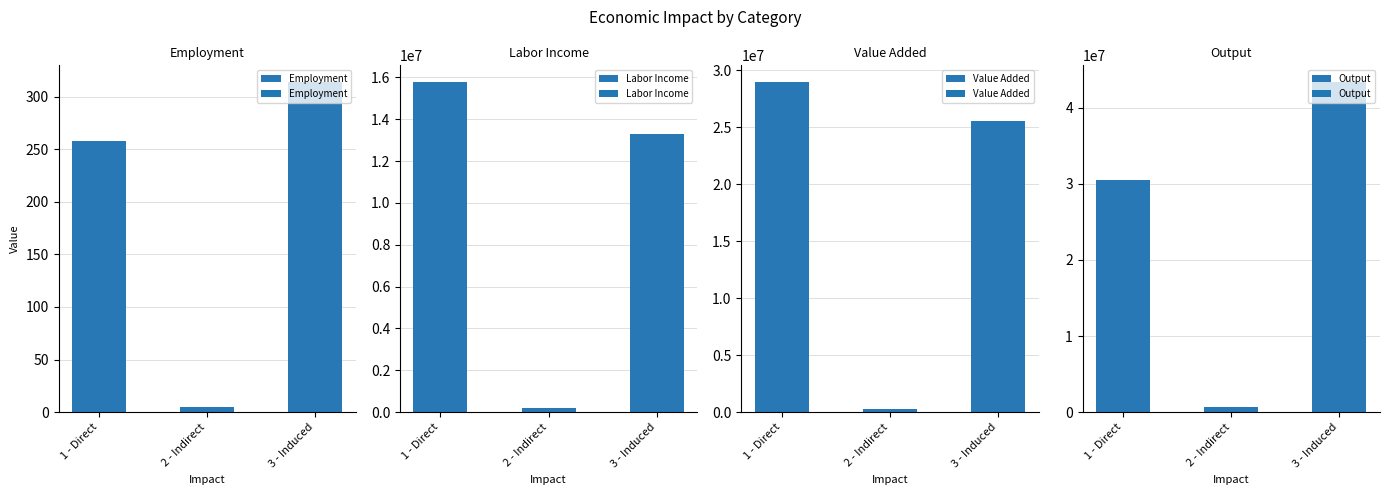

How many values in the Output series exceed 30497837?

2